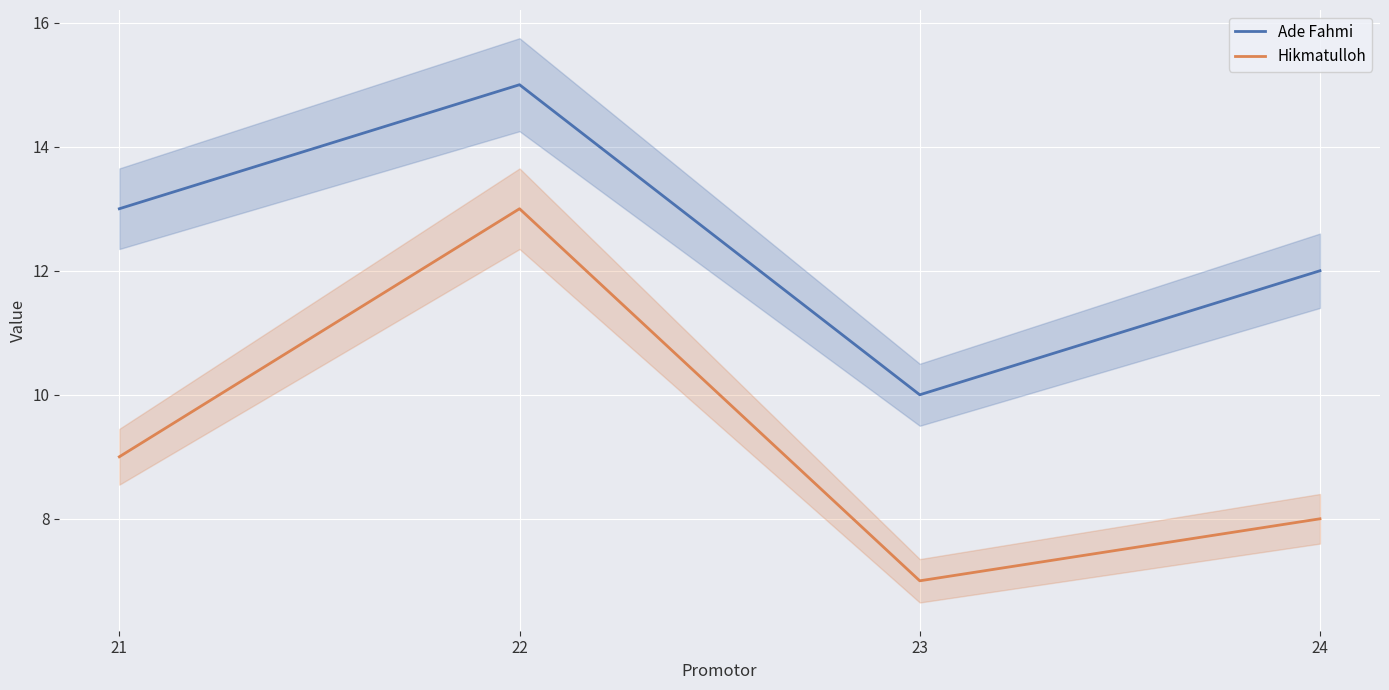

What is the smallest value displayed?

7